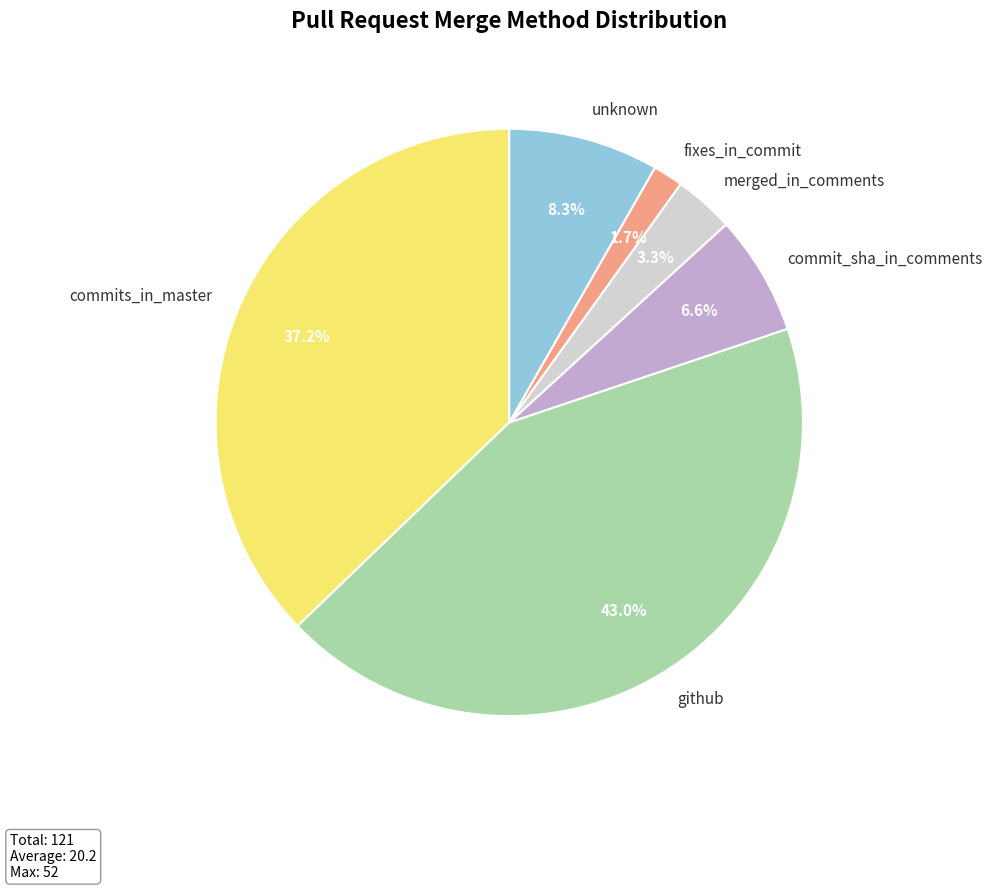

Rank the categories by value from highest to lowest.

github, commits_in_master, unknown, commit_sha_in_comments, merged_in_comments, fixes_in_commit